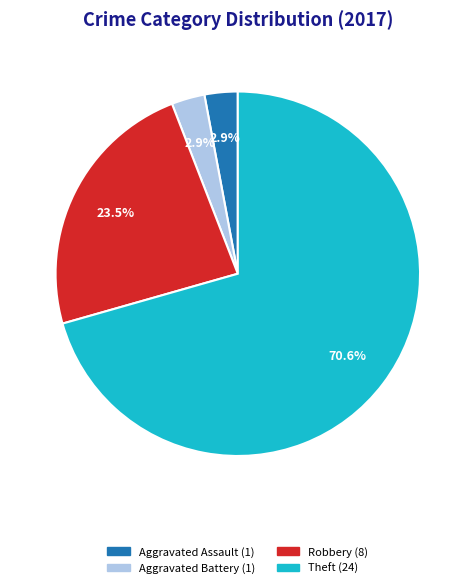

Which slice is the largest?

Theft (24)